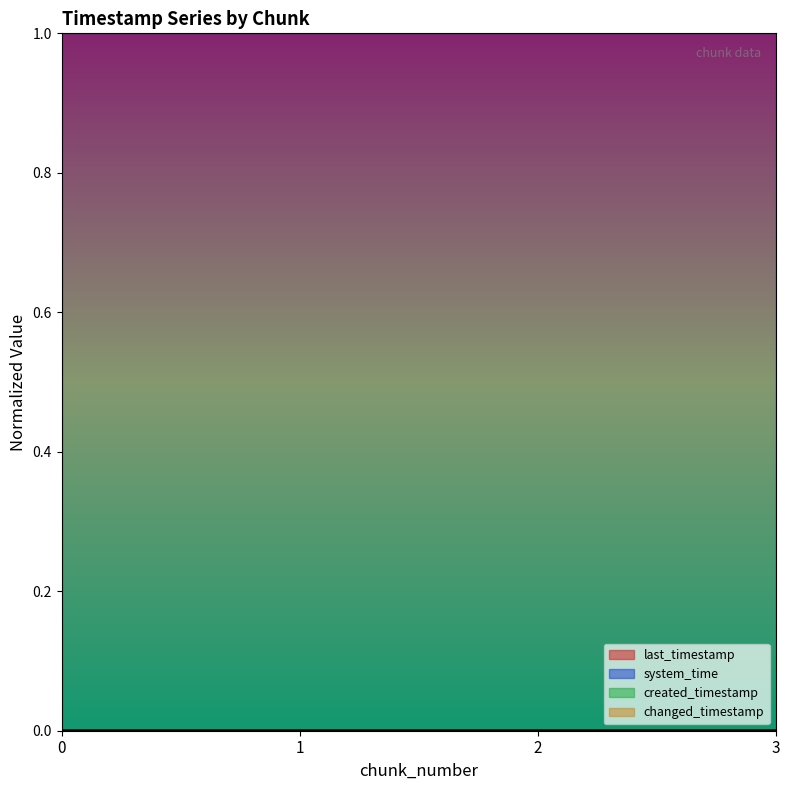

What is the total value across all series at 0?

1.0